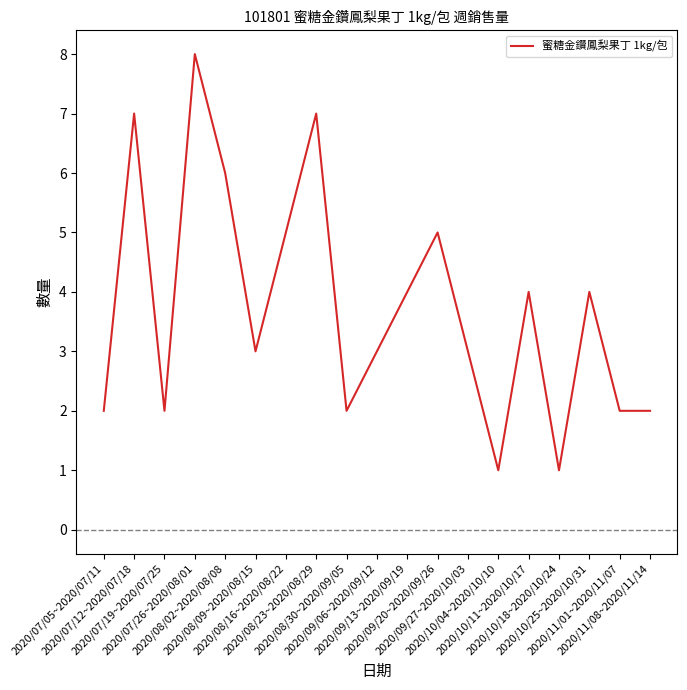

What is the greatest value displayed?

8